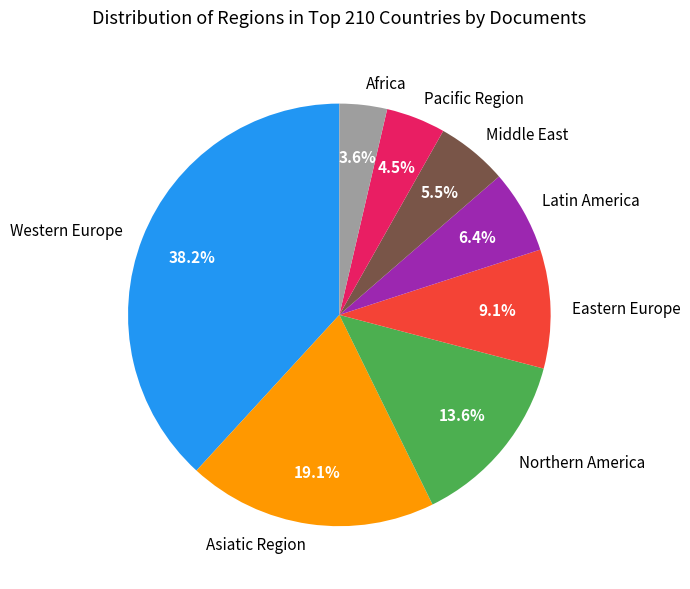

How many slices are in this pie chart?

8